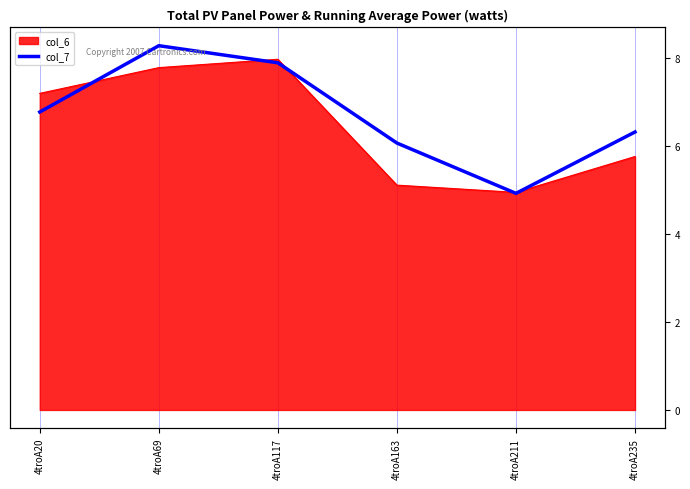

Which has a higher value, 4troA163 or 4troA20?

4troA20